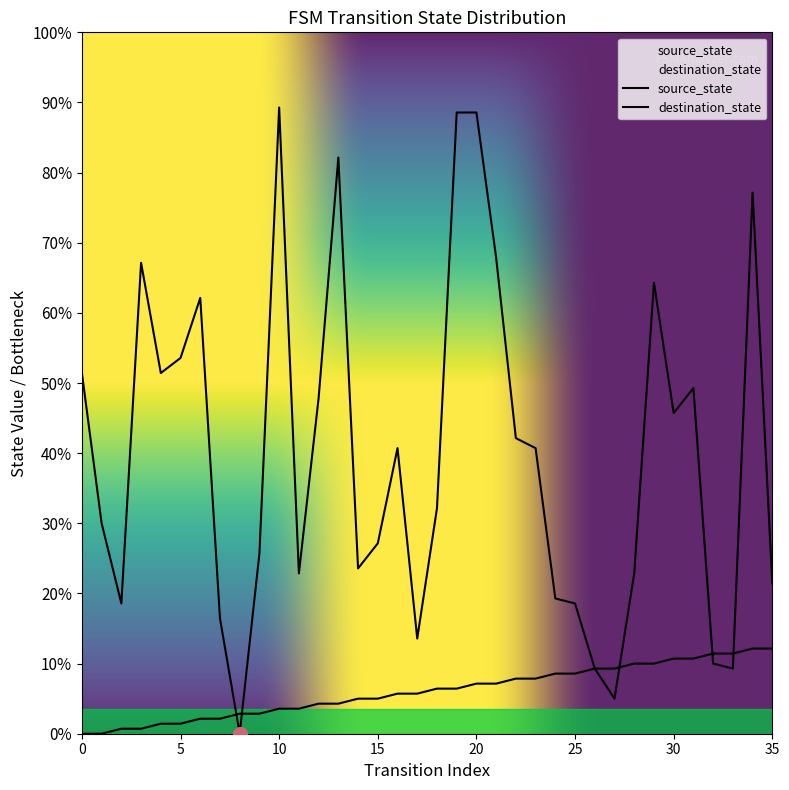

At 23, list the series in order from smallest to largest.

source_state, destination_state